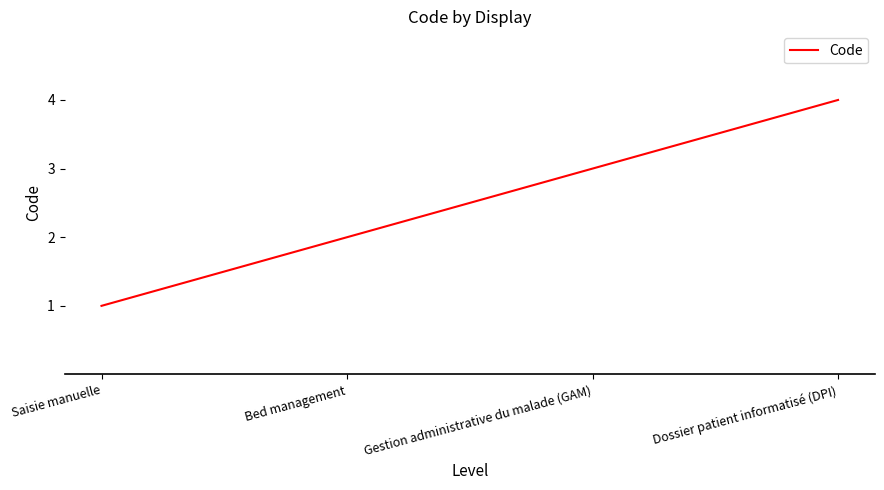

The chart shows a value of 2 at Dossier patient informatisé (DPI). True or false?

False